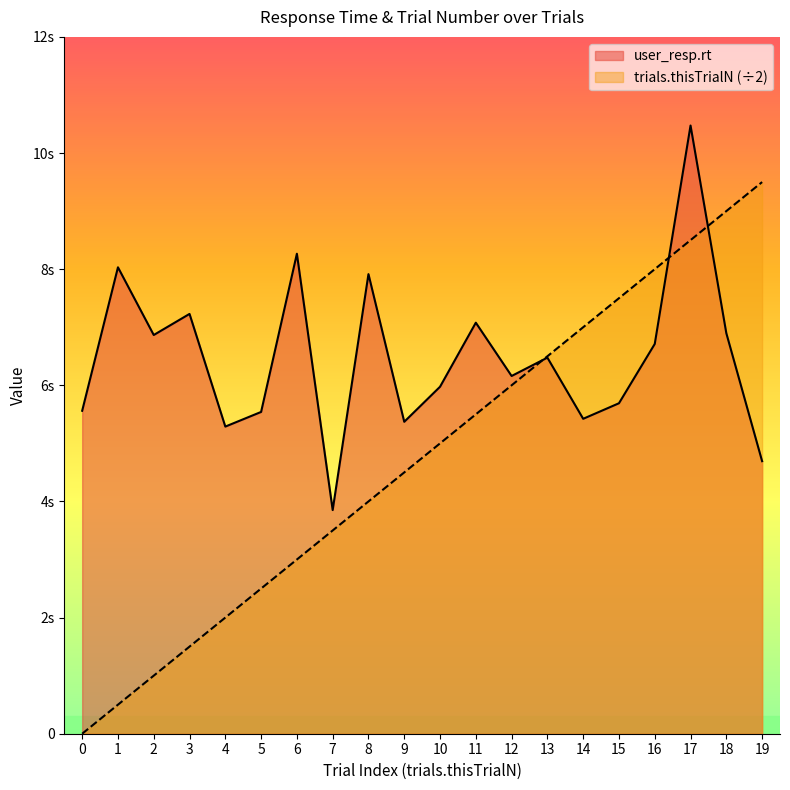

True or false: trials.thisTrialN has a value of 6.0 at 9.

False